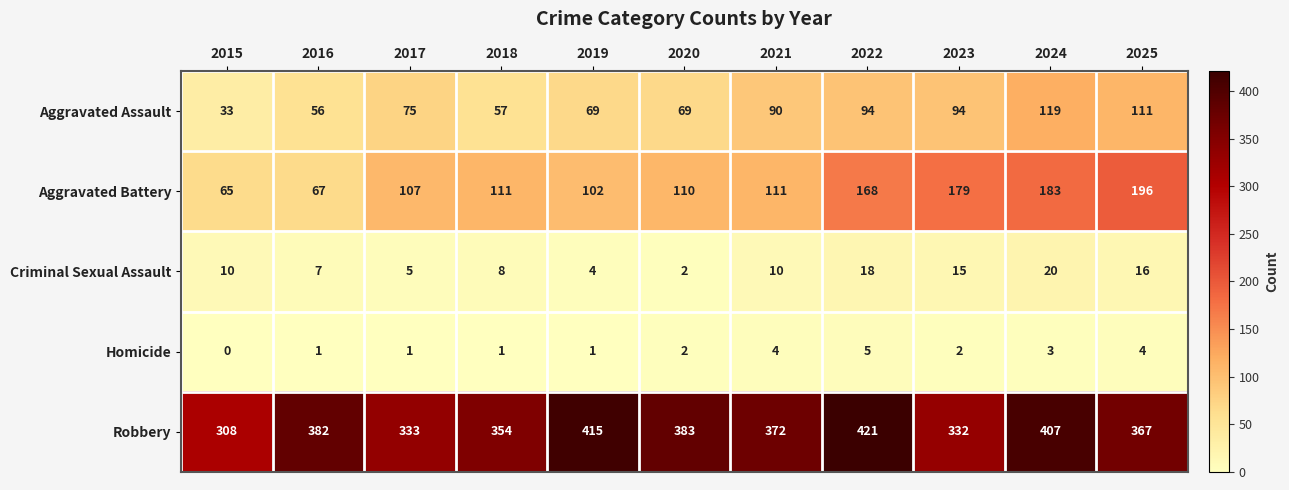

What is the total value across all series at 2024?

732